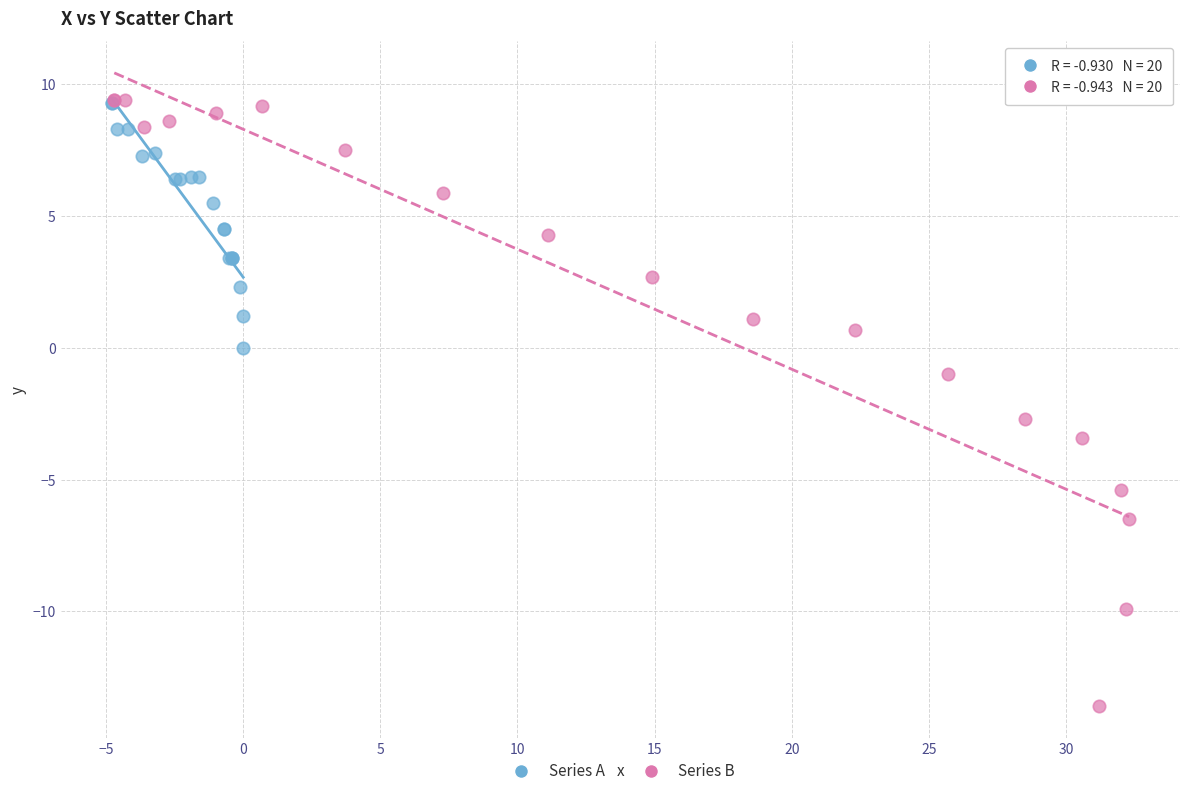

Which series contains the lowest Y value?

Series B